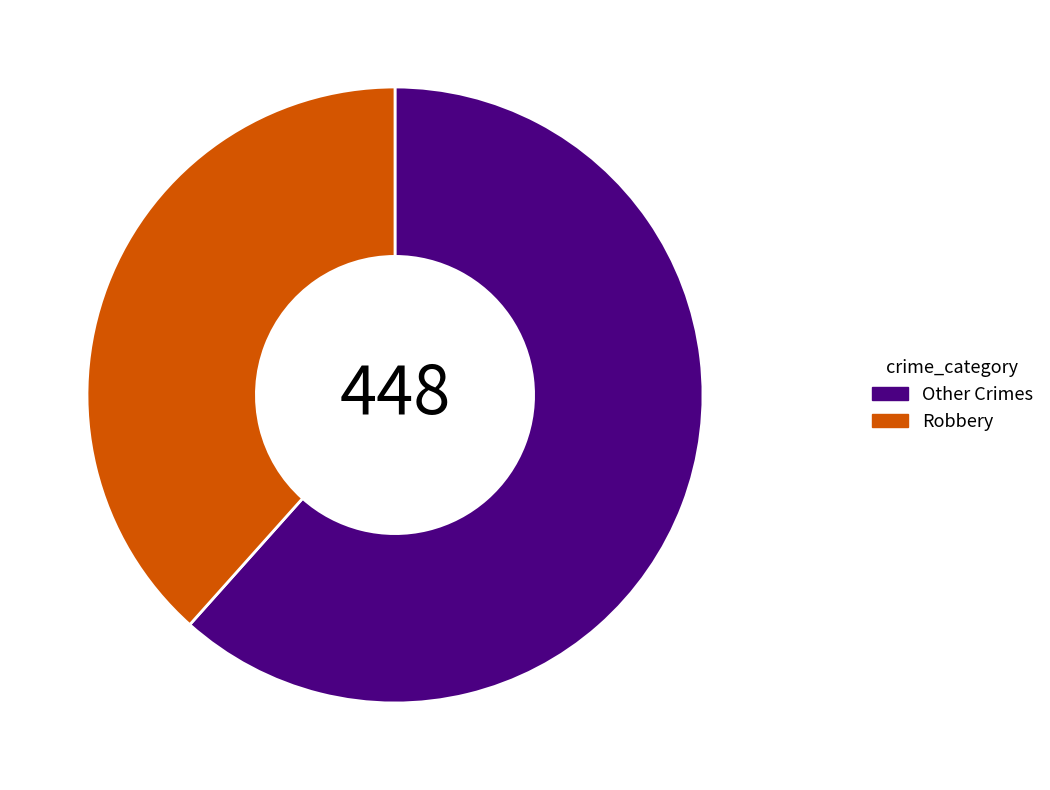

Which has a higher value, Robbery or Other Crimes?

Other Crimes